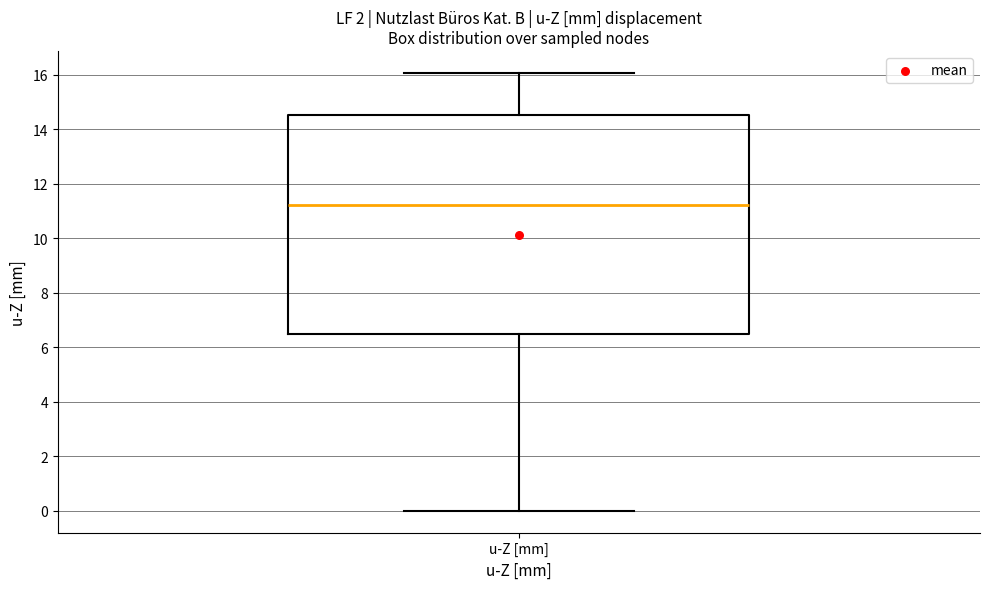

Transcribe this box plot: give where the median line is, the range the box spans, and where the two whiskers end, as read against the y-axis. The values are not printed on the chart, so give them approximately, as read against the axis.

median 11.2, box 6.6 to 14.6, whiskers 0.0 to 16.0